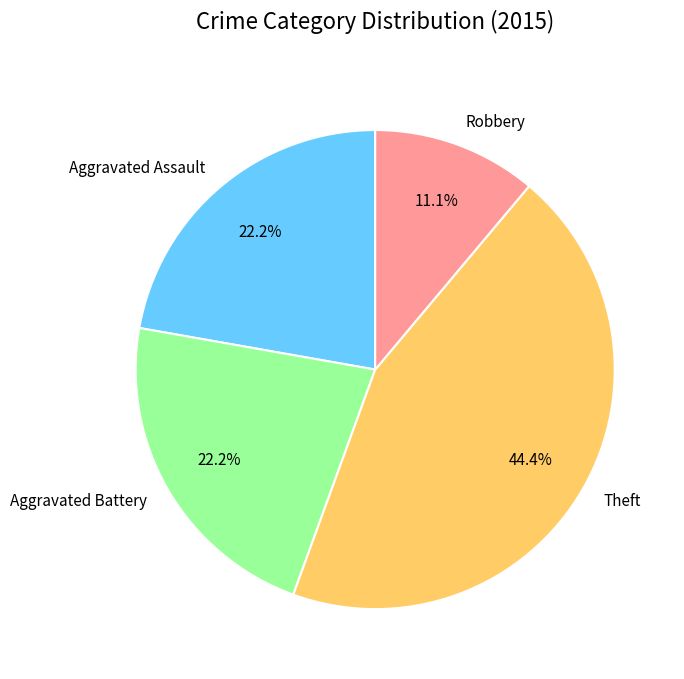

Which slice is the smallest?

Robbery